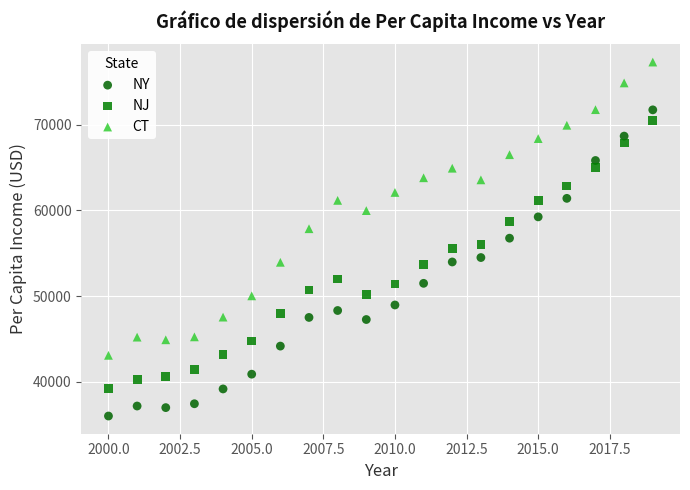

Which series reaches the minimum Y coordinate?

NY